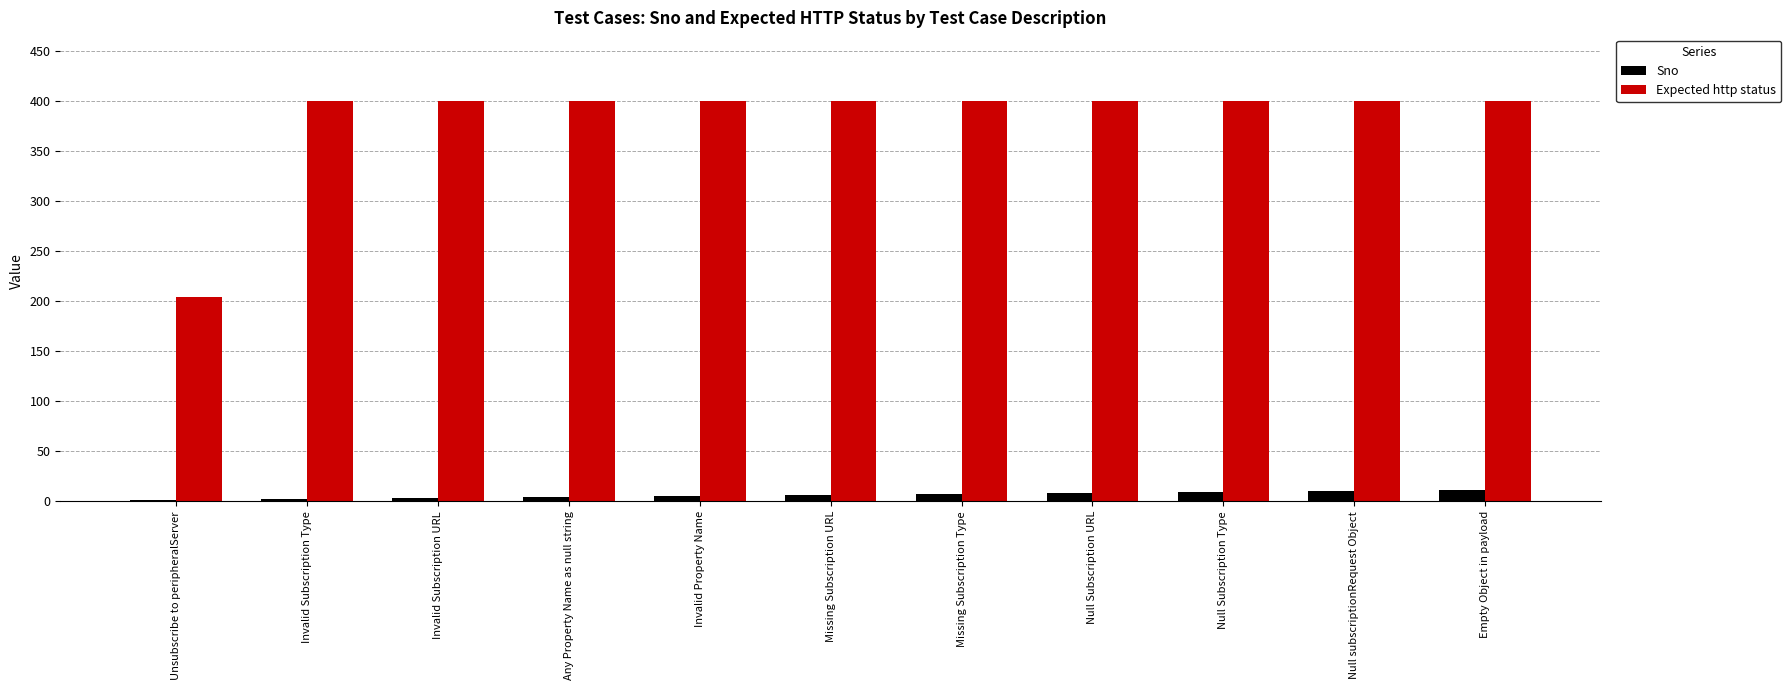

Is it true that Expected http status equals 193 at Null Subscription Type?

False